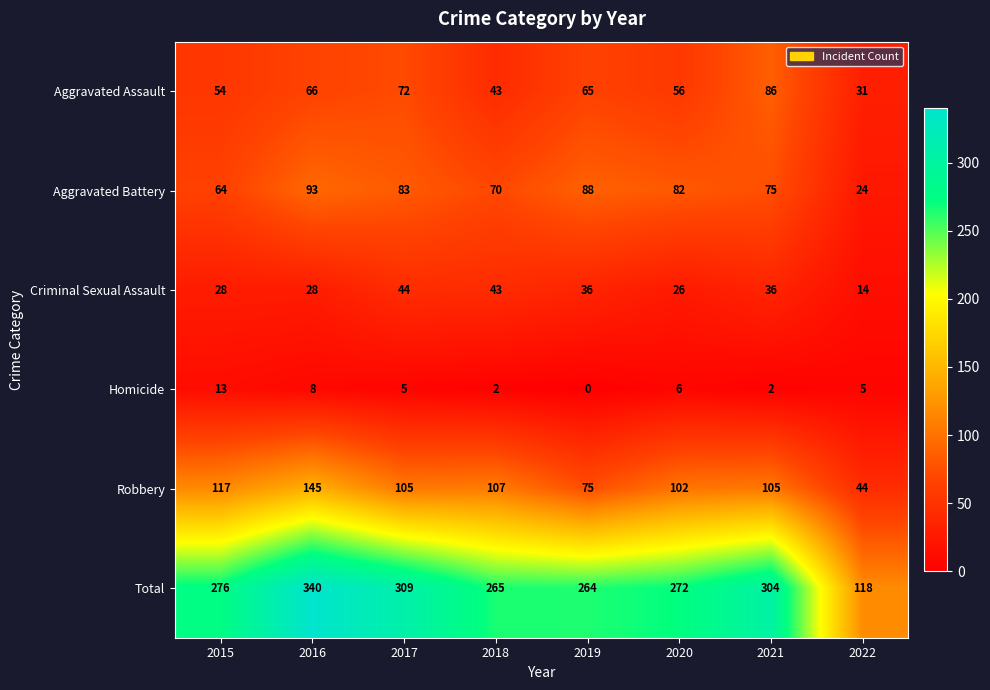

How many distinct data groups are displayed?

6